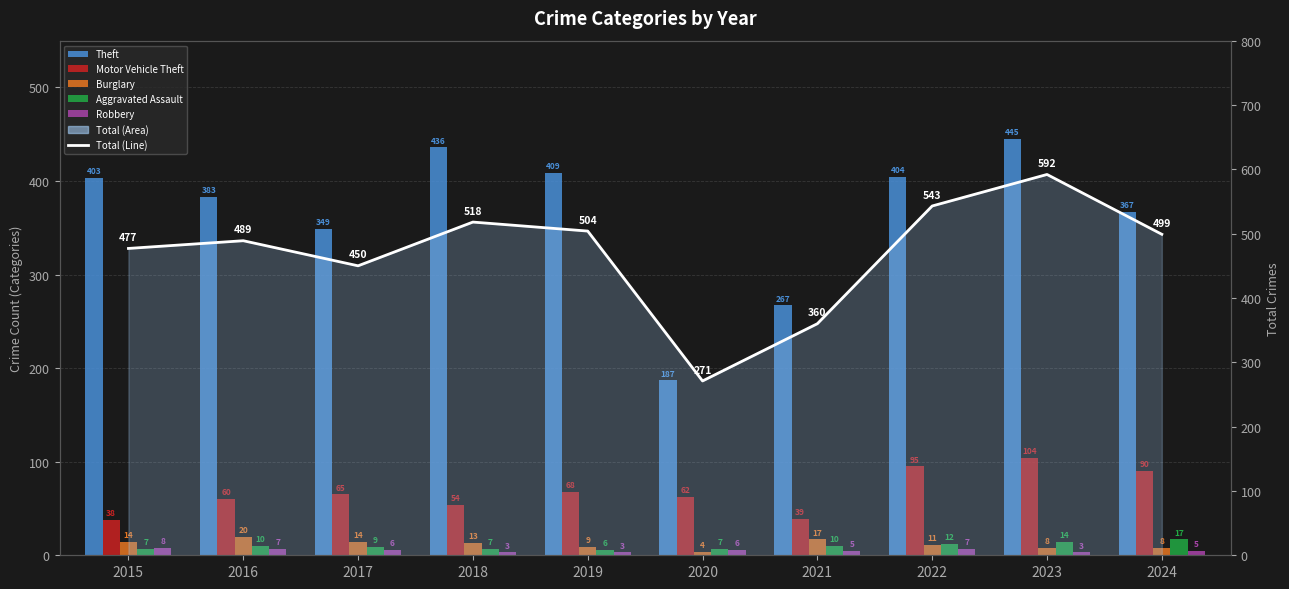

At which label does Total Crimes Line first exceed 499?

2018